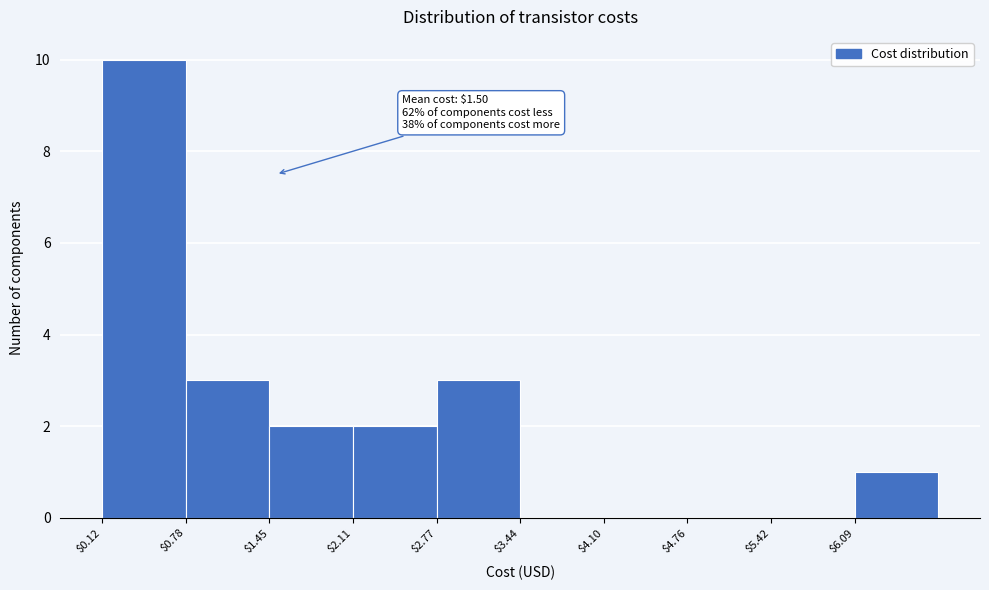

Over which range of the x-axis is the bar tallest?

0.1 to 0.8